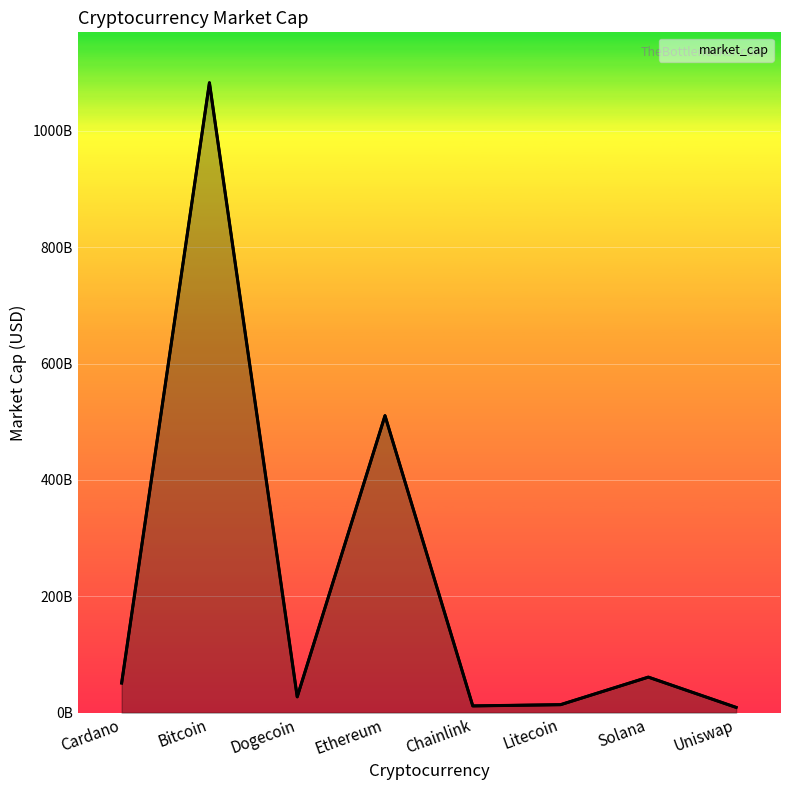

Reading left to right, what are all the values shown in this chart?

50997095706	1082968939910	27207919208	510585057589	11619523865	13741958953	61101874770	9072449457